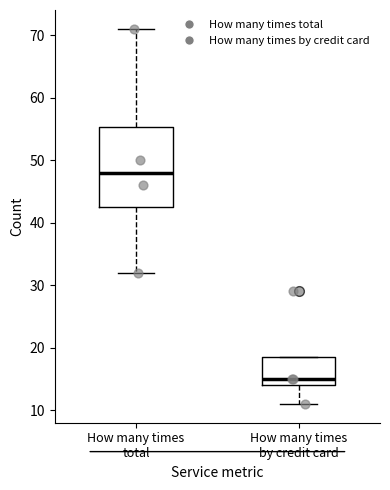

Reading left to right, read every box against the y-axis: the position of its median line, the range the box covers, and the ends of its whiskers. The values are not printed on the chart, so give them approximately, as read against the axis.

How many times total: median 48, box 43 to 55, whiskers 32 to 71
How many times by credit card: median 15, box 14 to 19, whiskers 11 to 19